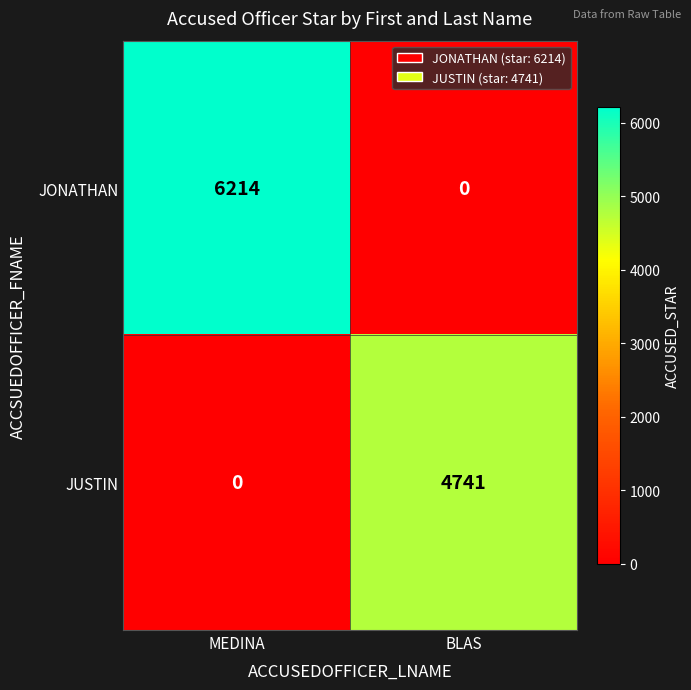

What is the difference between the highest and lowest values at MEDINA?

6214